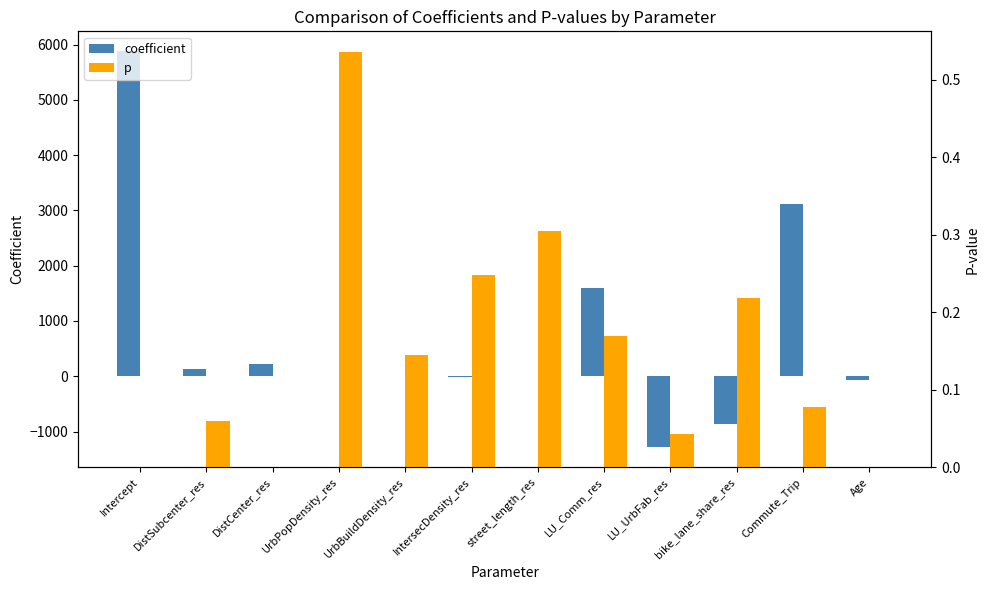

How many negative values does the coefficient series have?

5